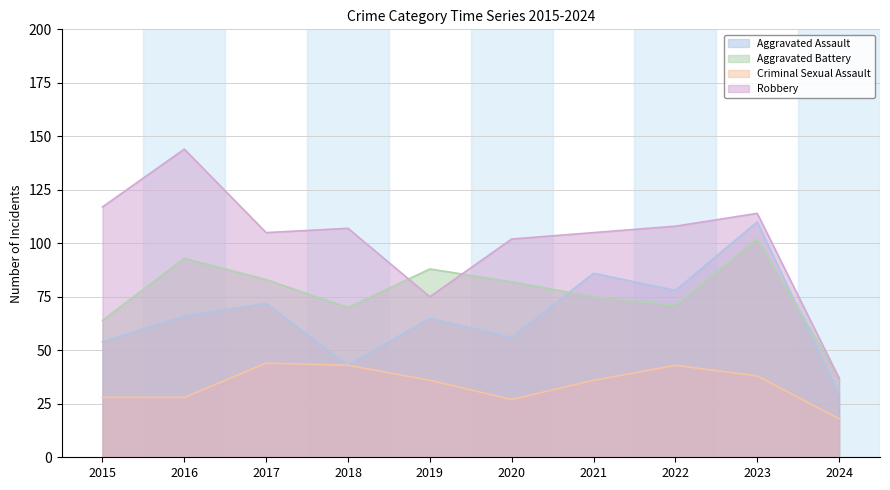

Reading right to left, what are all the values shown in this chart?

Aggravated Assault: 2024=29	2023=110	2022=78	2021=86	2020=56	2019=65	2018=43	2017=72	2016=66	2015=54
Aggravated Battery: 2024=37	2023=102	2022=71	2021=75	2020=82	2019=88	2018=70	2017=83	2016=93	2015=64
Criminal Sexual Assault: 2024=18	2023=38	2022=43	2021=36	2020=27	2019=36	2018=43	2017=44	2016=28	2015=28
Robbery: 2024=37	2023=114	2022=108	2021=105	2020=102	2019=75	2018=107	2017=105	2016=144	2015=117